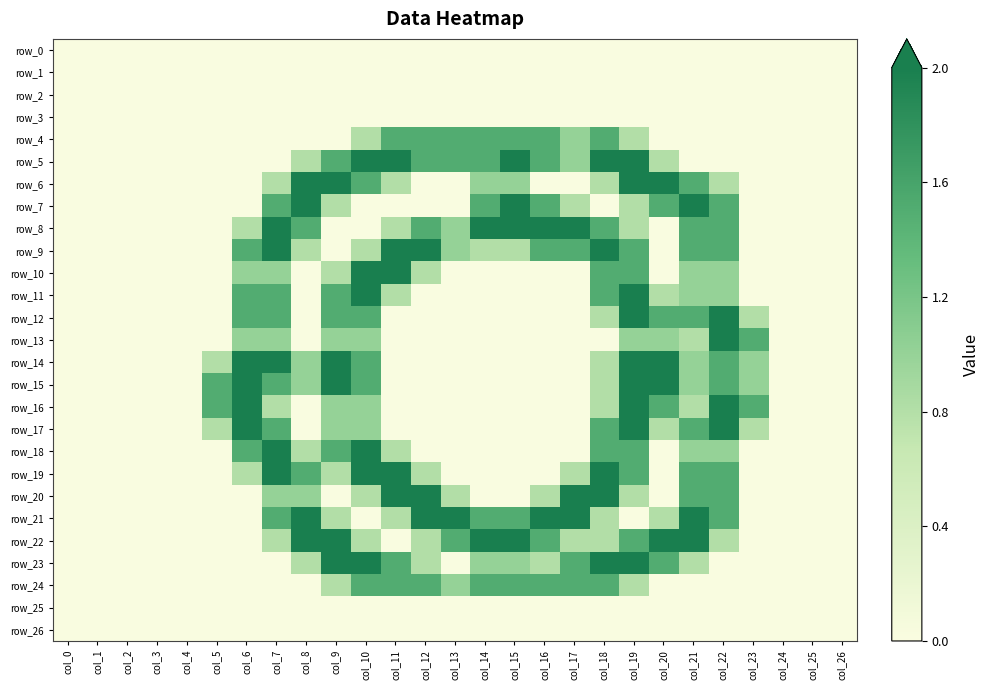

What is the maximum value for row_6?

2.0